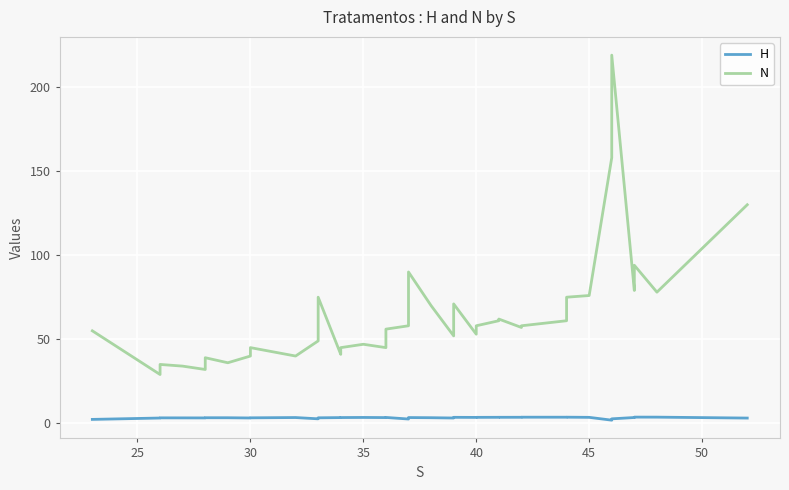

Read the H value at 31.

3.6